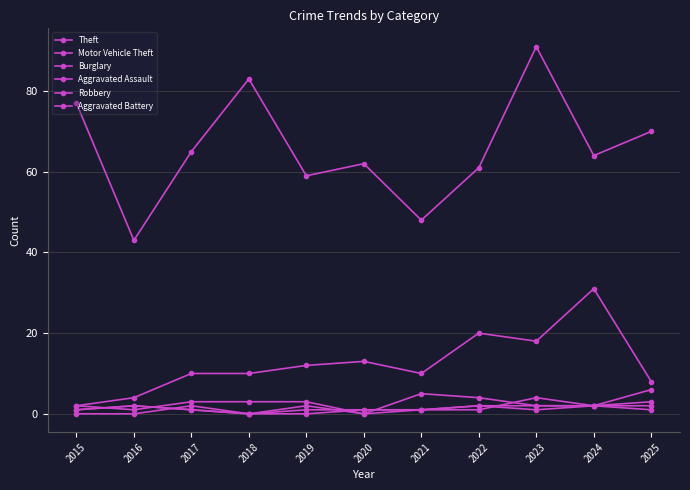

How many data points does each series have?

11